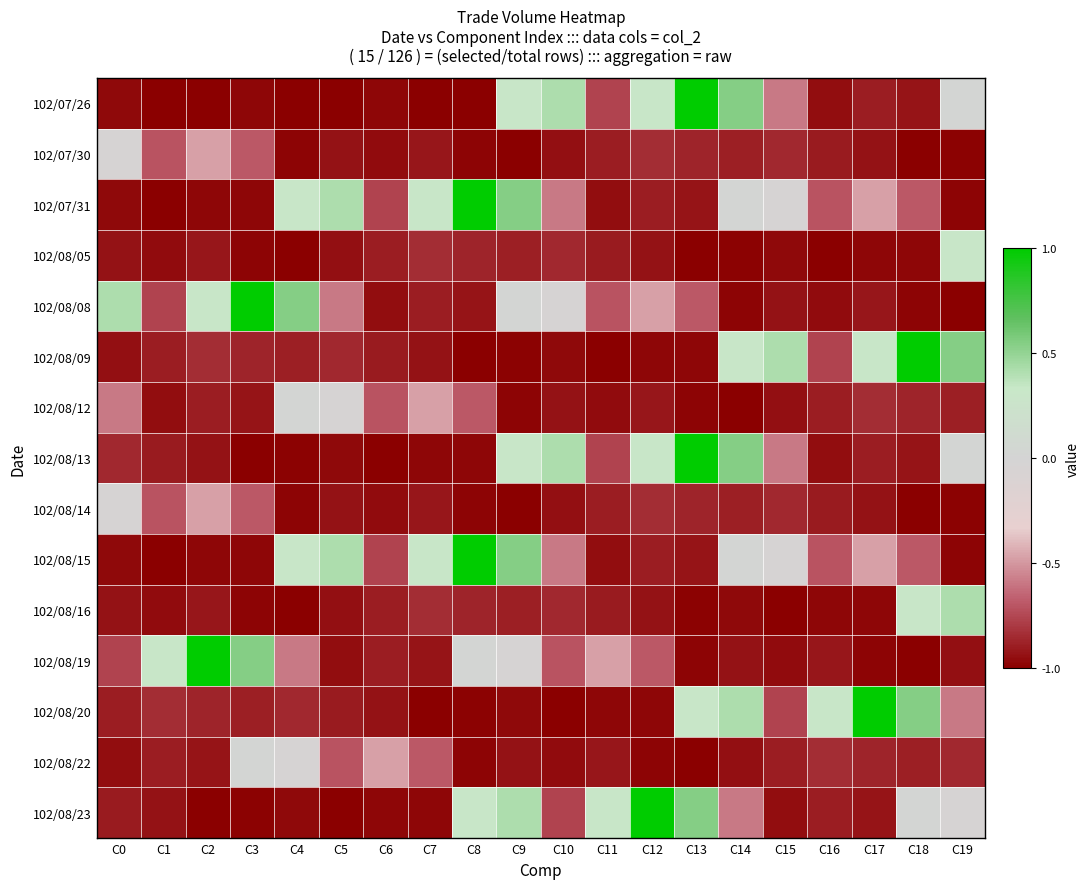

What is the total value across all series at C10?

-9.3